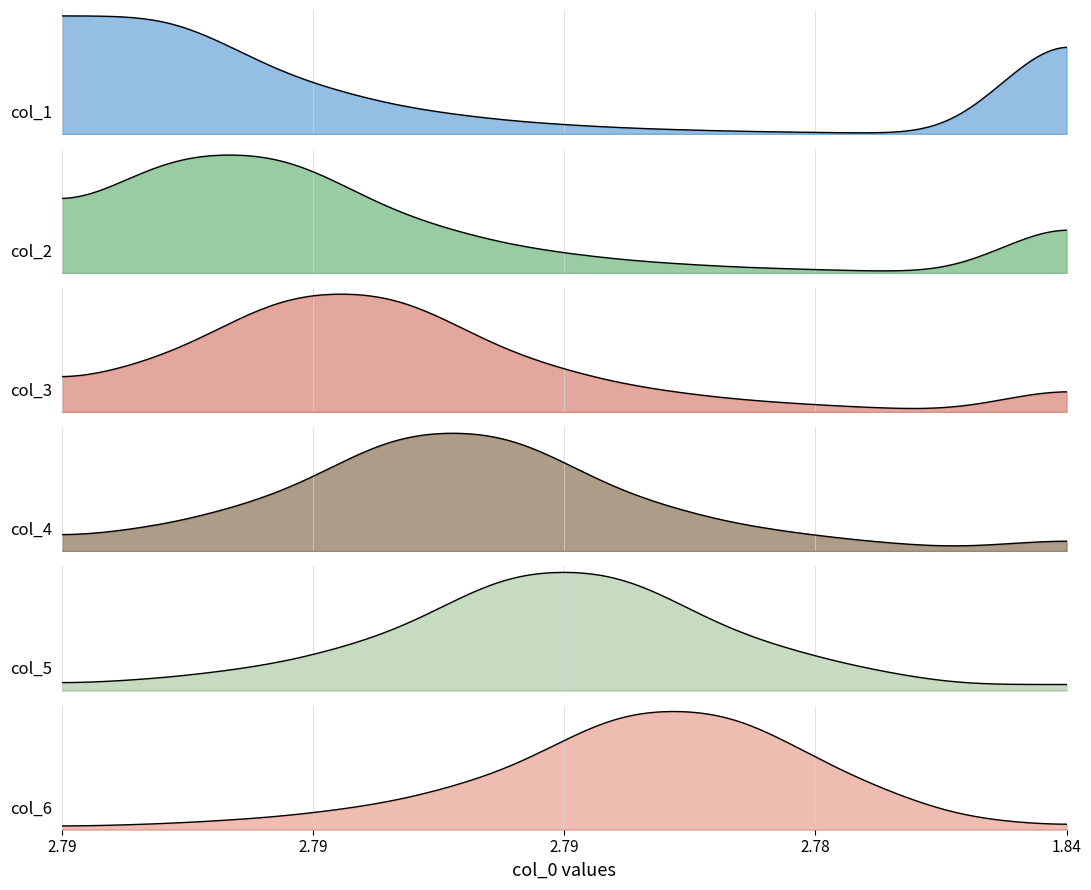

In col_6, how many points are higher than both neighbors (excluding endpoints)?

1